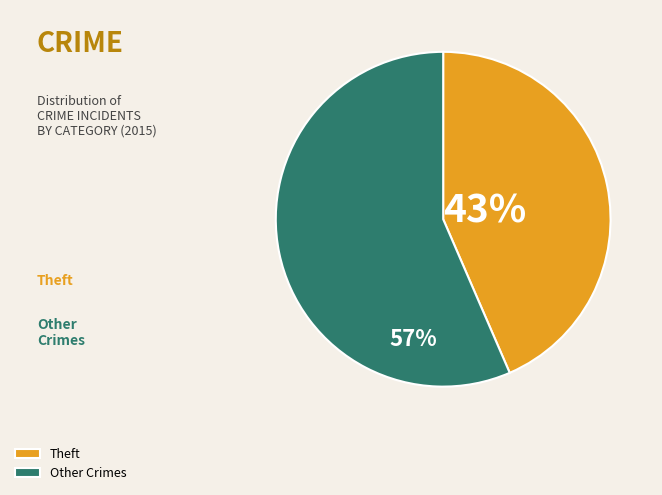

Is there any slice that represents more than half of the pie?

Yes